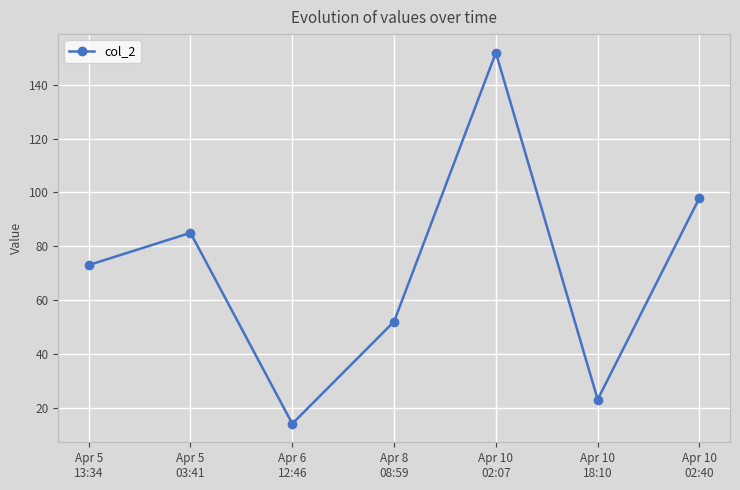

How many data points are less than 73?

3